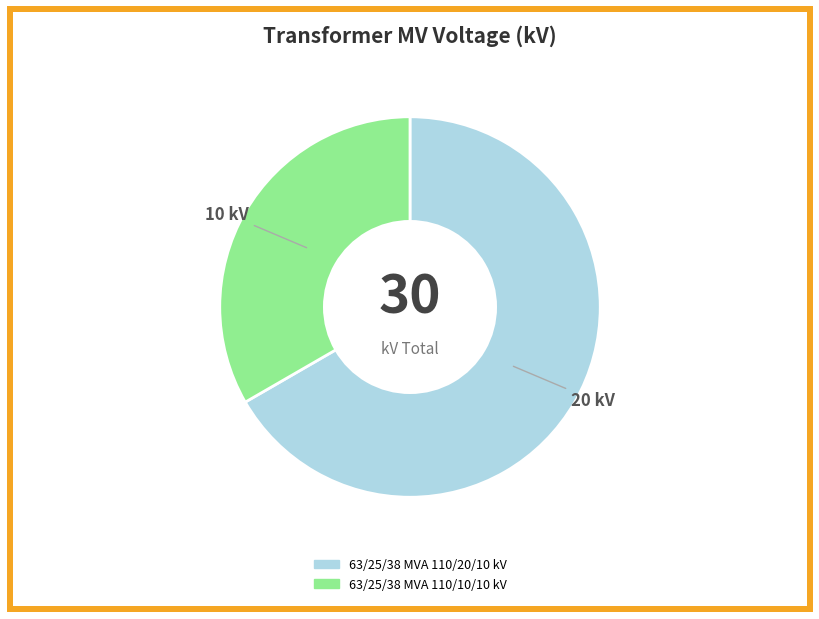

Is the sum of 63/25/38 MVA 110/10/10 kV and 63/25/38 MVA 110/20/10 kV greater than half?

Yes